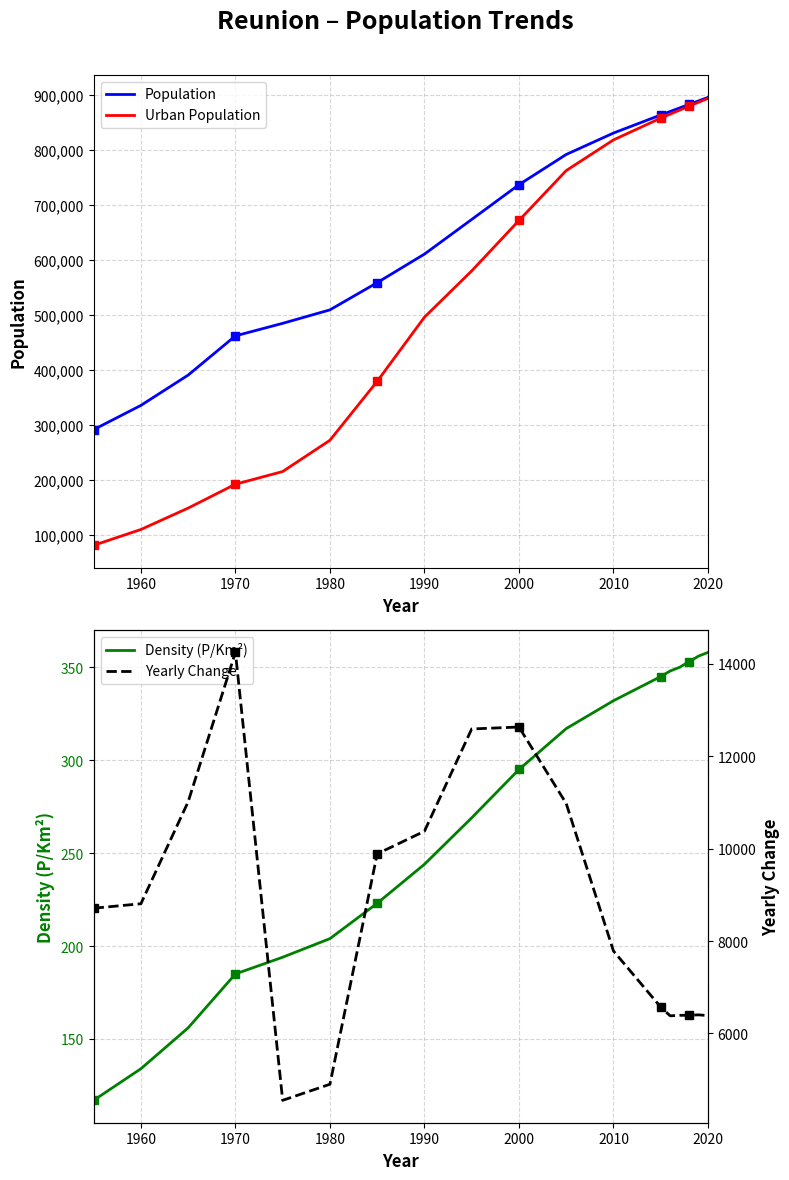

What is the difference between the maximum and second lowest values in the Urban Population series?

783245